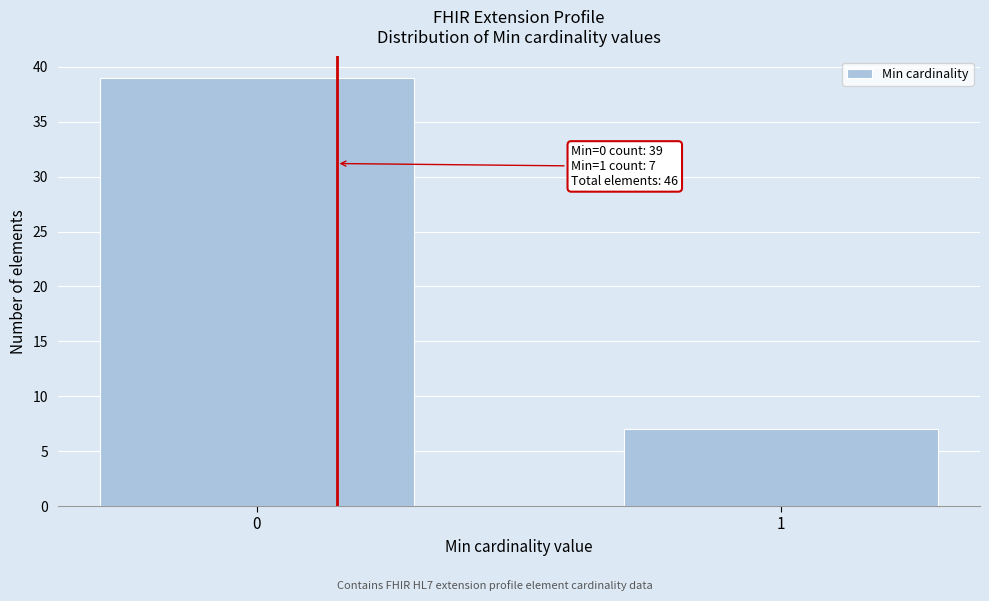

Reading right to left, list all the values displayed in this chart.

7	39